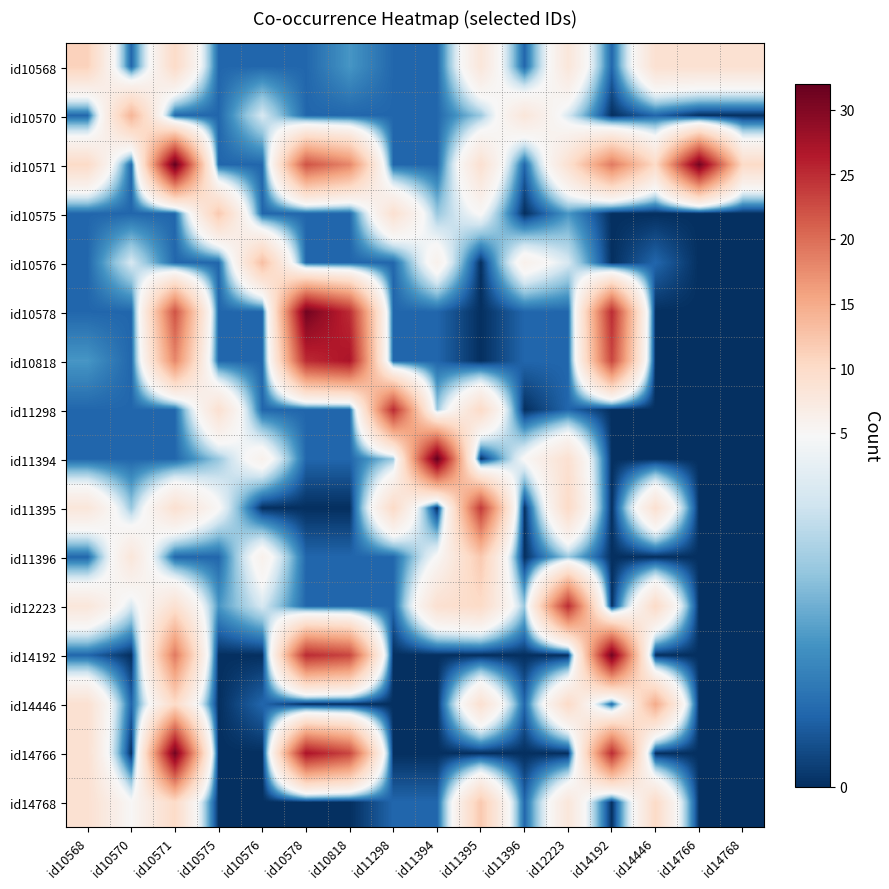

Reading right to left, extract all data points from this chart.

id10568: id14768=9	id14766=9	id14446=9	id14192=1	id12223=8	id11396=1	id11395=8	id11394=1	id11298=1	id10818=2	id10578=1	id10576=1	id10575=1	id10571=10	id10570=1	id10568=11
id10570: id14768=0	id14766=0	id14446=1	id14192=0	id12223=4	id11396=8	id11395=3	id11394=1	id11298=1	id10818=1	id10578=1	id10576=4	id10575=1	id10571=1	id10570=14	id10568=1
id10571: id14768=10	id14766=31	id14446=10	id14192=19	id12223=9	id11396=1	id11395=9	id11394=1	id11298=1	id10818=18	id10578=22	id10576=1	id10575=1	id10571=32	id10570=1	id10568=10
id10575: id14768=0	id14766=0	id14446=0	id14192=0	id12223=2	id11396=0	id11395=5	id11394=3	id11298=9	id10818=1	id10578=1	id10576=1	id10575=12	id10571=1	id10570=1	id10568=1
id10576: id14768=0	id14766=0	id14446=1	id14192=0	id12223=4	id11396=6	id11395=0	id11394=6	id11298=1	id10818=1	id10578=1	id10576=13	id10575=1	id10571=1	id10570=4	id10568=1
id10578: id14768=0	id14766=0	id14446=0	id14192=25	id12223=1	id11396=1	id11395=0	id11394=1	id11298=1	id10818=25	id10578=31	id10576=1	id10575=1	id10571=22	id10570=1	id10568=1
id10818: id14768=0	id14766=0	id14446=0	id14192=23	id12223=1	id11396=1	id11395=0	id11394=1	id11298=1	id10818=27	id10578=25	id10576=1	id10575=1	id10571=18	id10570=1	id10568=2
id11298: id14768=0	id14766=0	id14446=0	id14192=0	id12223=1	id11396=0	id11395=10	id11394=3	id11298=25	id10818=1	id10578=1	id10576=1	id10575=9	id10571=1	id10570=1	id10568=1
id11394: id14768=0	id14766=0	id14446=0	id14192=0	id12223=9	id11396=5	id11395=0	id11394=32	id11298=3	id10818=1	id10578=1	id10576=6	id10575=3	id10571=1	id10570=1	id10568=1
id11395: id14768=0	id14766=0	id14446=9	id14192=0	id12223=10	id11396=0	id11395=24	id11394=0	id11298=10	id10818=0	id10578=0	id10576=0	id10575=5	id10571=9	id10570=3	id10568=8
id11396: id14768=0	id14766=0	id14446=0	id14192=0	id12223=3	id11396=0	id11395=12	id11394=5	id11298=1	id10818=1	id10578=1	id10576=6	id10575=1	id10571=1	id10570=8	id10568=1
id12223: id14768=0	id14766=0	id14446=10	id14192=0	id12223=25	id11396=3	id11395=10	id11394=9	id11298=1	id10818=1	id10578=1	id10576=4	id10575=2	id10571=9	id10570=4	id10568=8
id14192: id14768=0	id14766=0	id14446=0	id14192=31	id12223=0	id11396=0	id11395=0	id11394=0	id11298=0	id10818=23	id10578=25	id10576=0	id10575=0	id10571=19	id10570=0	id10568=1
id14446: id14768=0	id14766=0	id14446=15	id14192=1	id12223=10	id11396=1	id11395=9	id11394=0	id11298=0	id10818=0	id10578=0	id10576=1	id10575=0	id10571=10	id10570=1	id10568=9
id14766: id14768=0	id14766=0	id14446=0	id14192=25	id12223=0	id11396=0	id11395=0	id11394=0	id11298=0	id10818=23	id10578=27	id10576=0	id10575=0	id10571=31	id10570=0	id10568=9
id14768: id14768=0	id14766=0	id14446=10	id14192=0	id12223=8	id11396=1	id11395=12	id11394=1	id11298=1	id10818=0	id10578=0	id10576=0	id10575=0	id10571=10	id10570=5	id10568=9